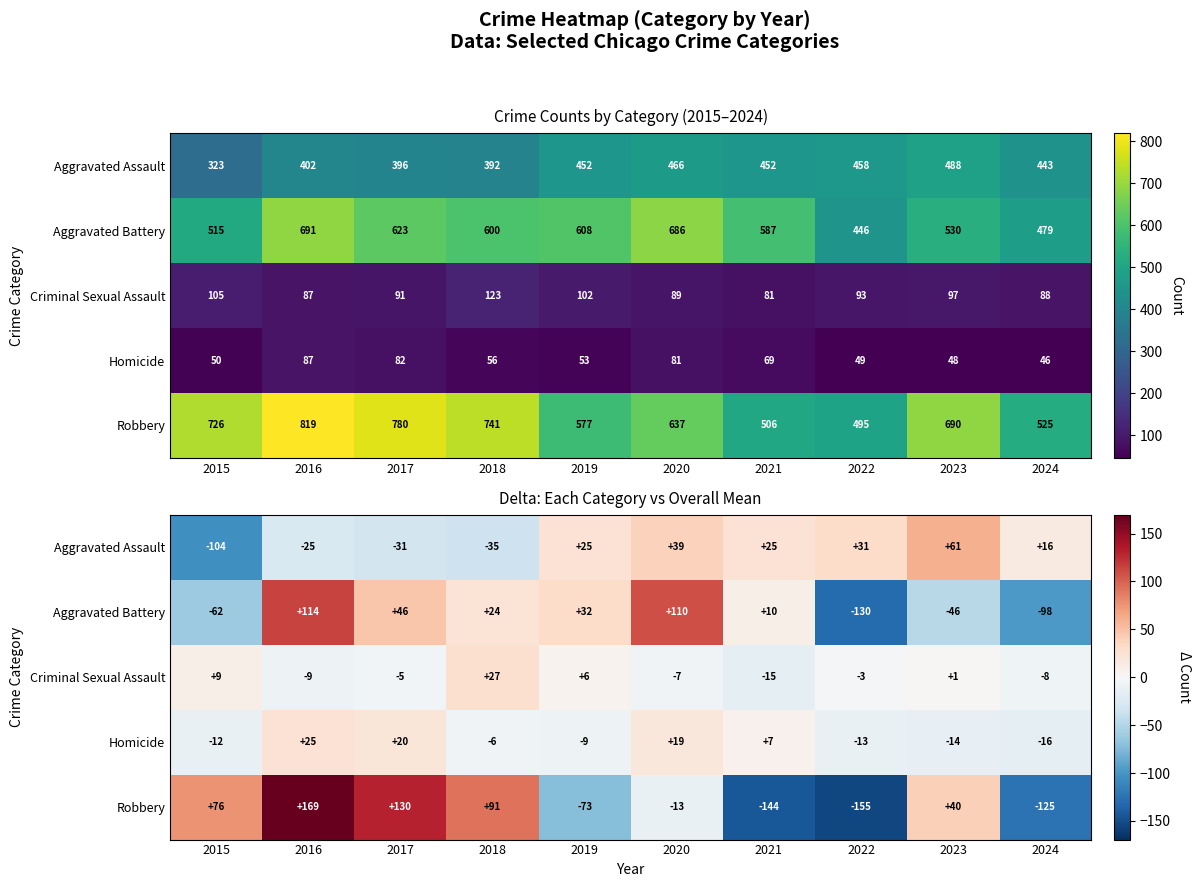

What is the difference between the second highest and minimum values in the Aggravated Assault series?

143.0